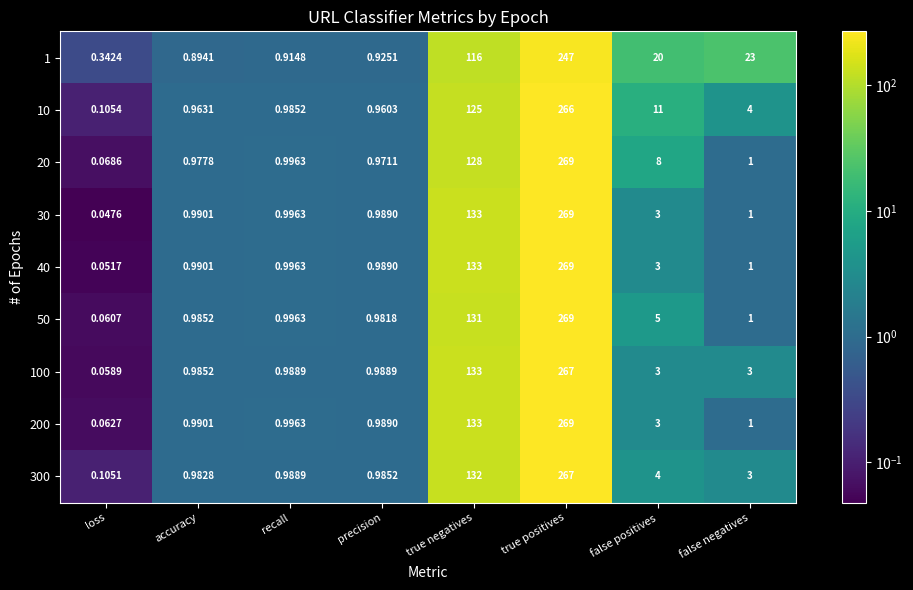

Which series changed the most between precision and true positives?

20